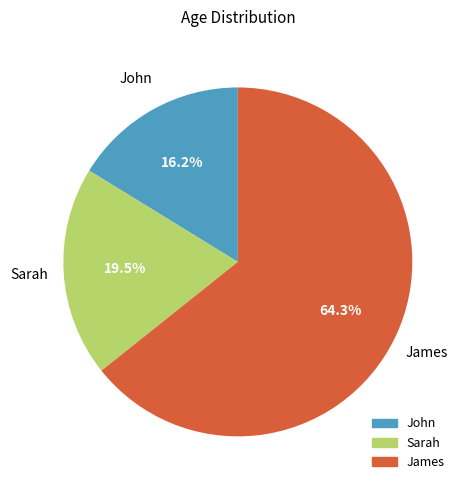

Does John account for over 50% of the chart?

No